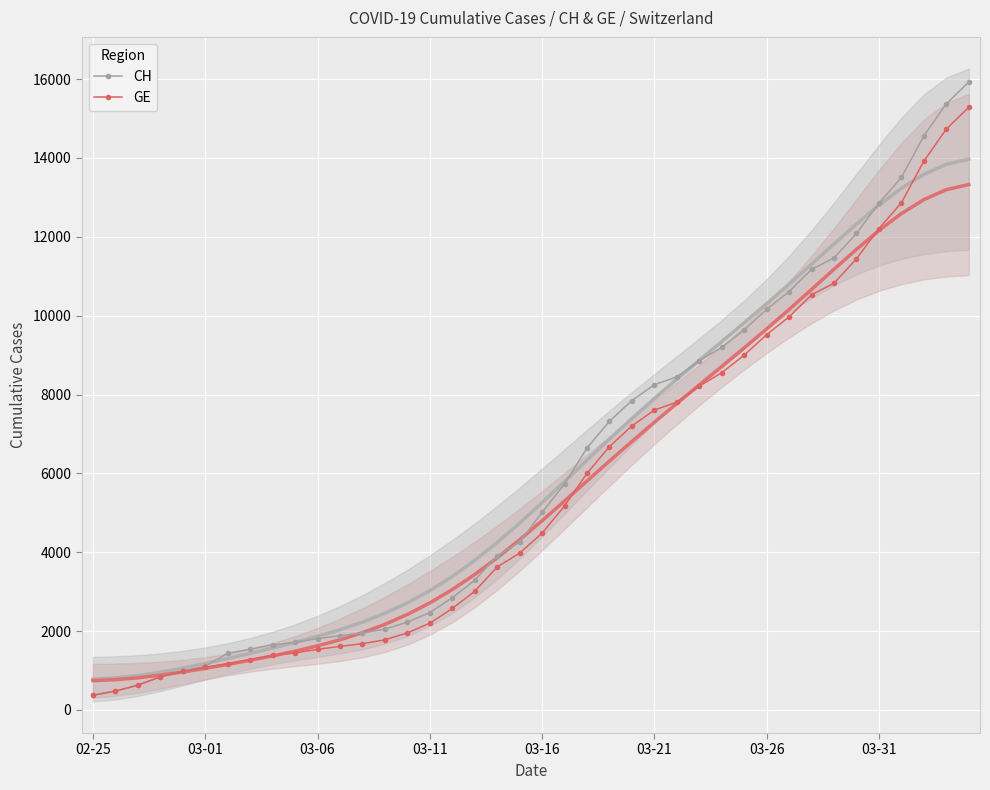

What is the difference between the maximum and minimum values in the CH series?

15551